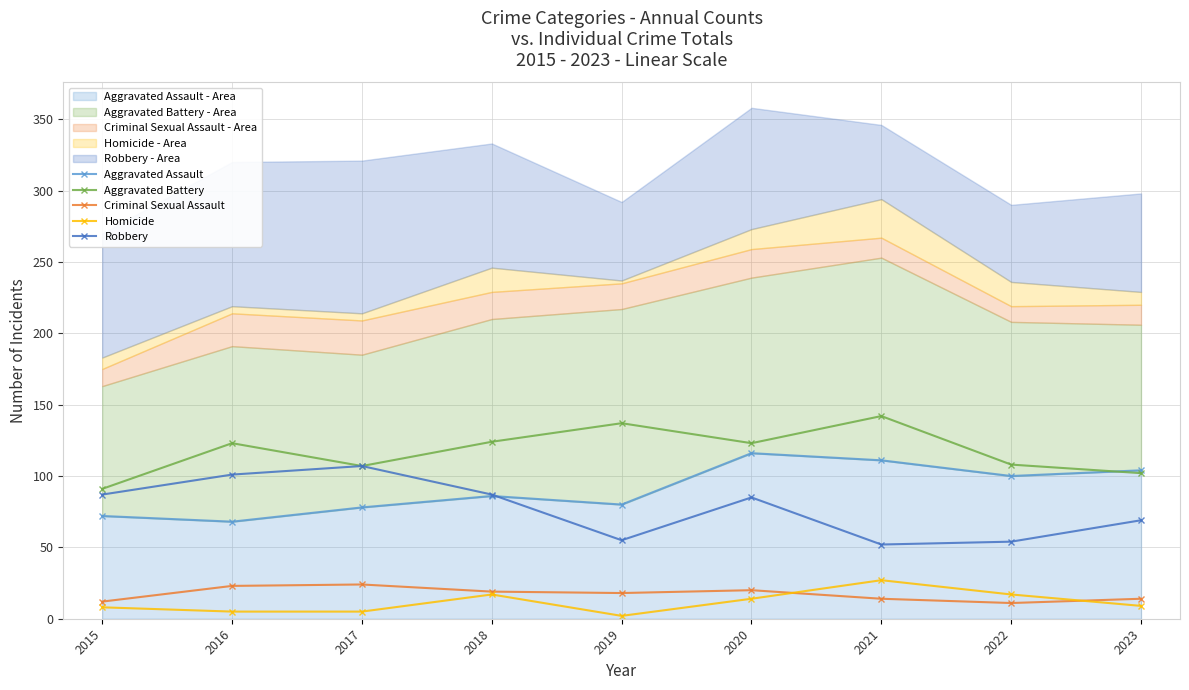

Which series has the largest total across all categories?

Aggravated Battery